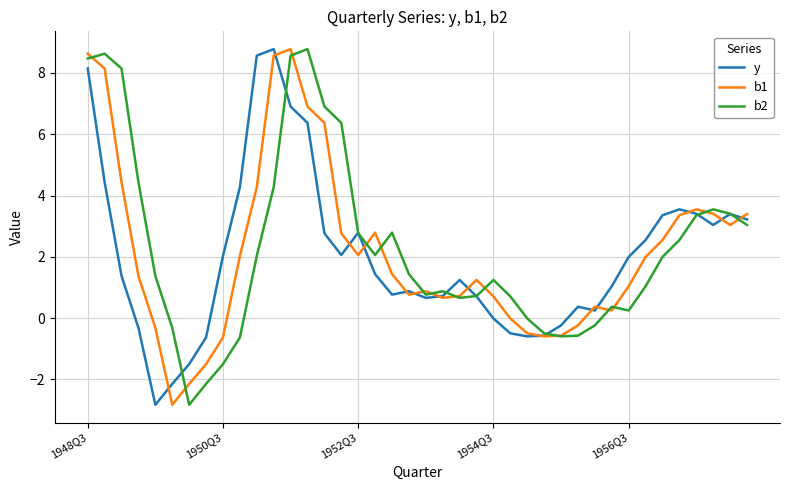

What is the difference between the second highest and second lowest values in the b2 series?

10.8